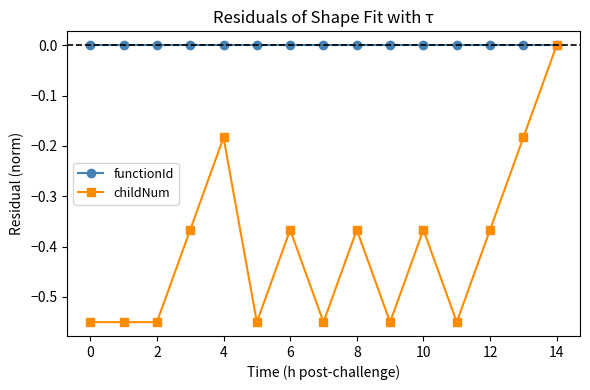

What are all the series names shown in the legend?

functionId, childNum